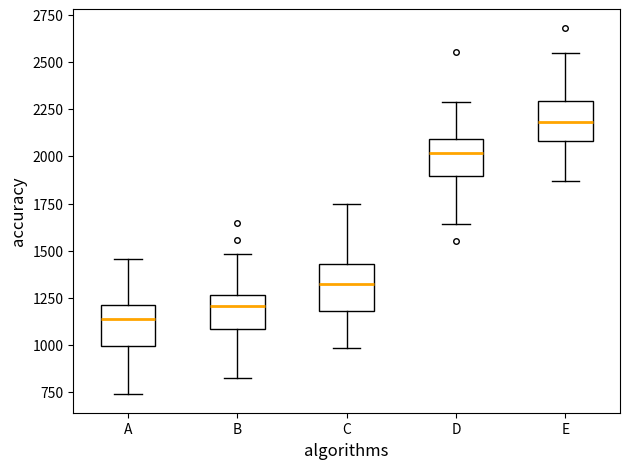

Which box's median line is the highest?

E